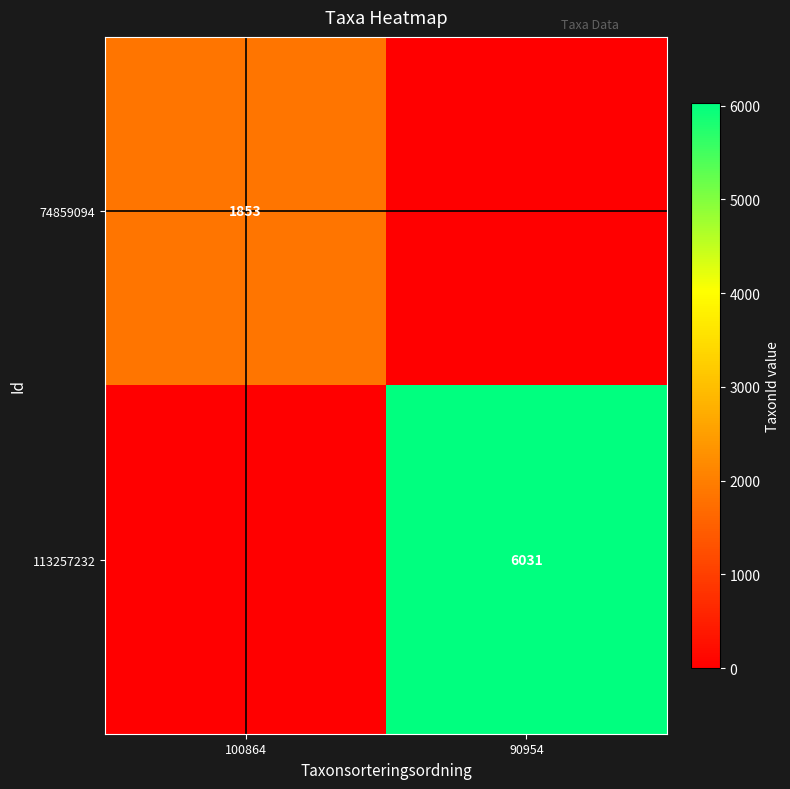

What is the greatest value displayed?

6031